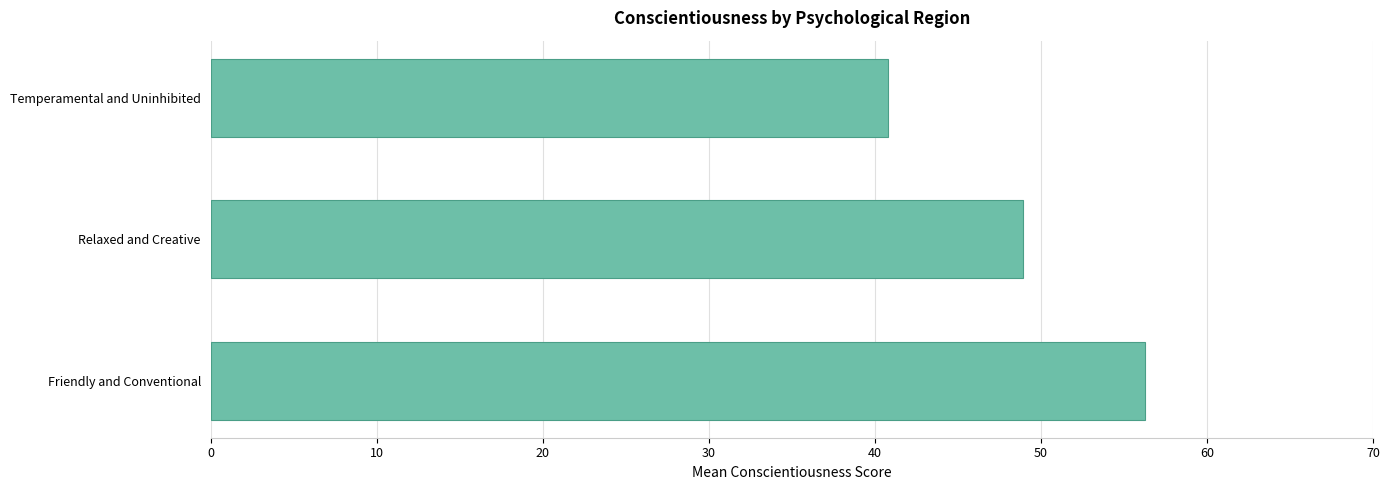

Reading bottom to top, list all the values displayed in this chart.

56.3	48.9	40.8